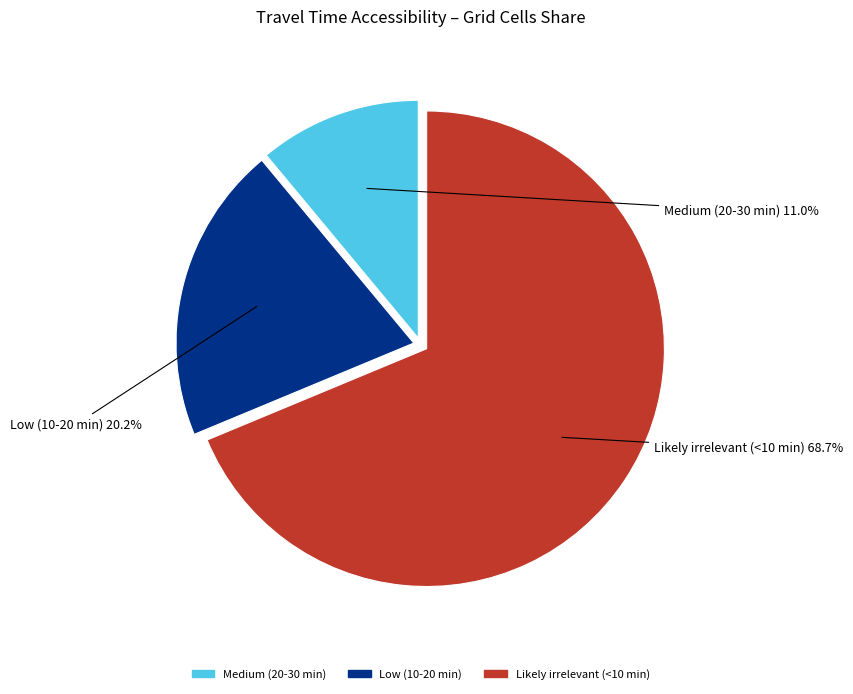

What percentage is the Low (10-20 min) slice, to the nearest percent?

20%